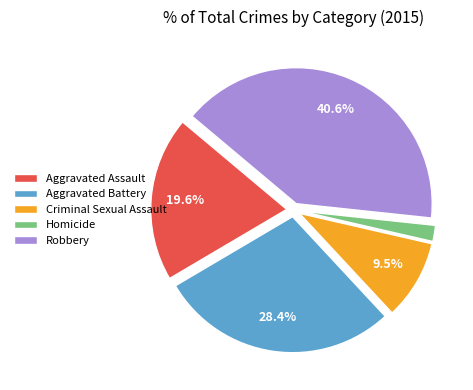

To the nearest percent, what is the average slice percentage?

20%